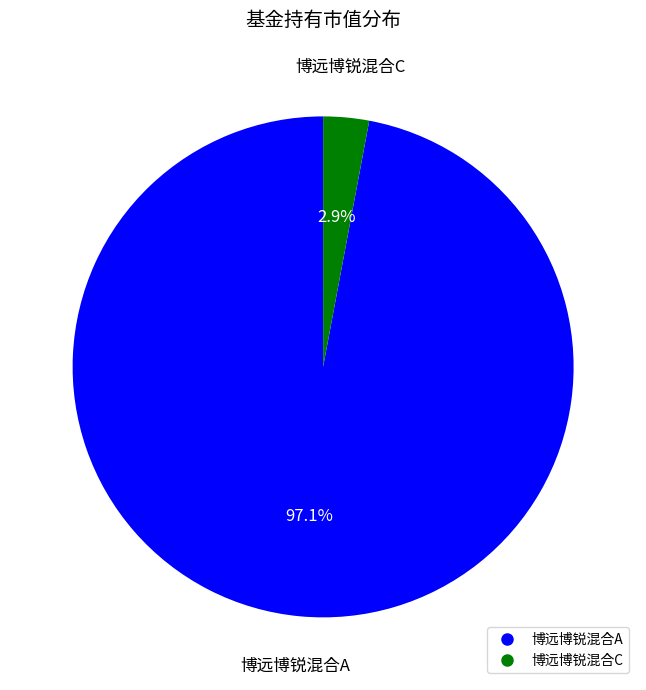

The 博远博锐混合A slice represents 84% of the pie. True or false?

False